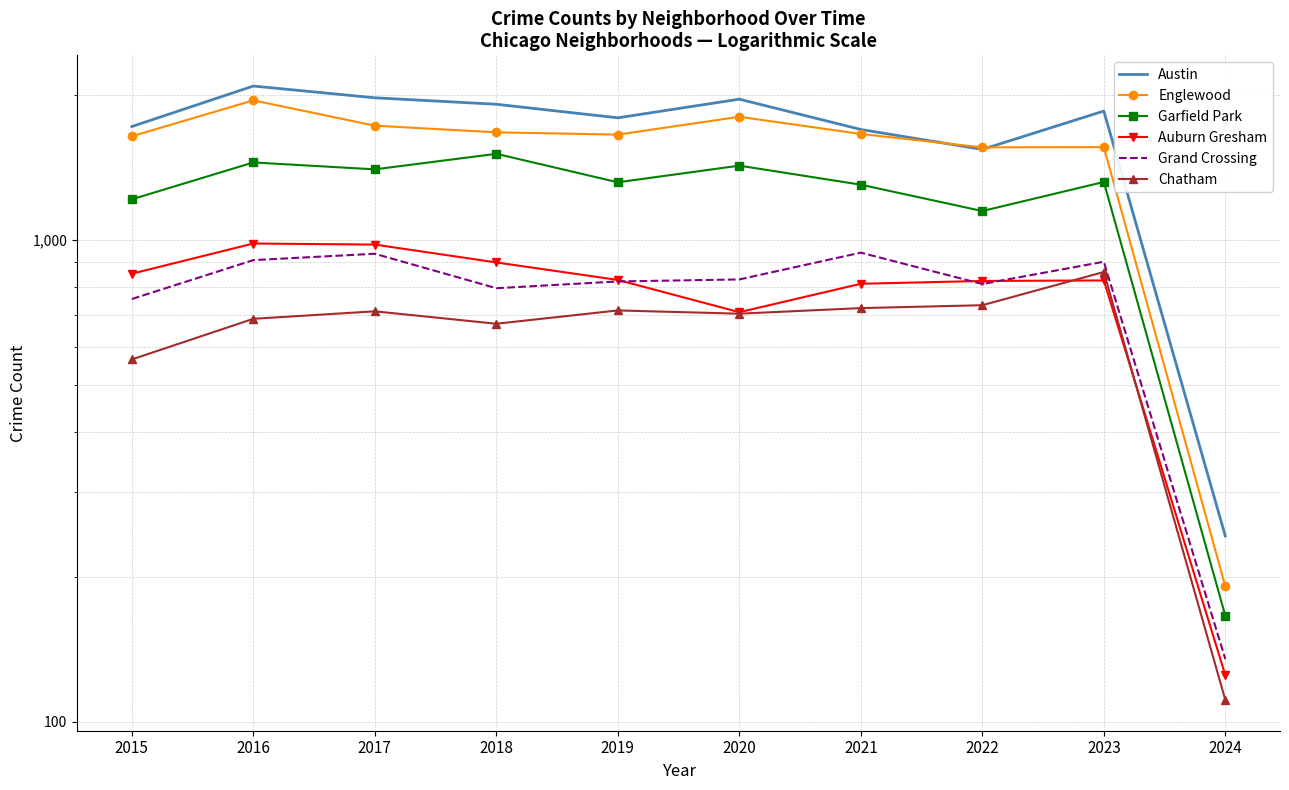

What is the value of the Garfield Park point at the 10th from the left?

166